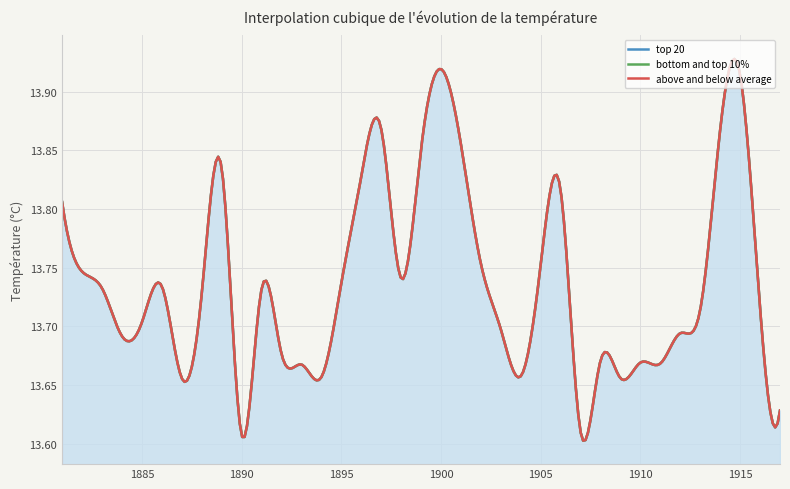

Which category has the highest value across all series?

1900